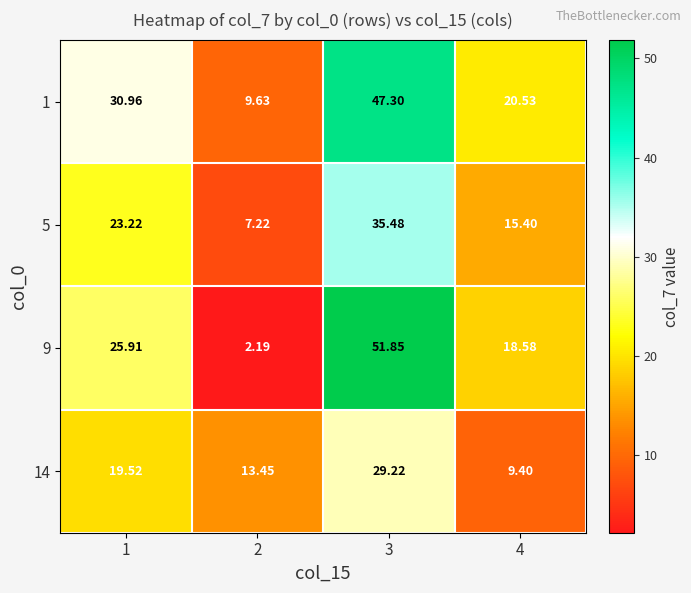

Is the value of 1 at 4 greater than the value of 14 at 1?

Yes